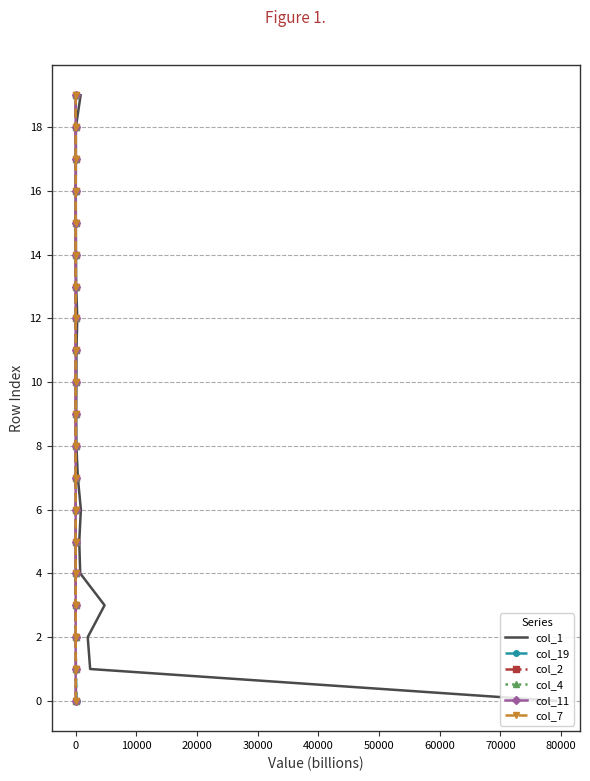

True or false: col_4 and col_7 cross at least once.

False